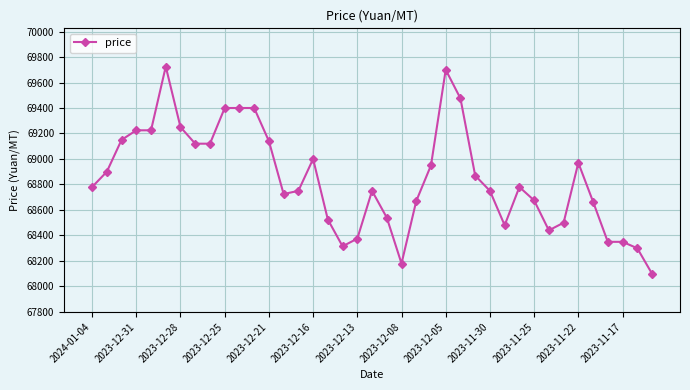

True or false: there are more than 2 points higher than both neighbors.

True